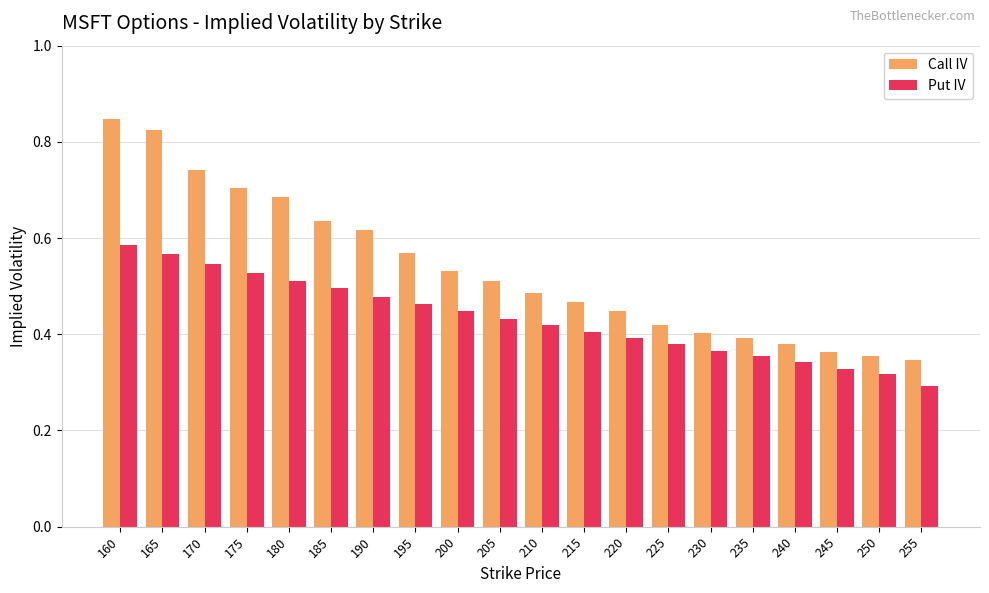

Which label corresponds to the smallest value in the chart?

255